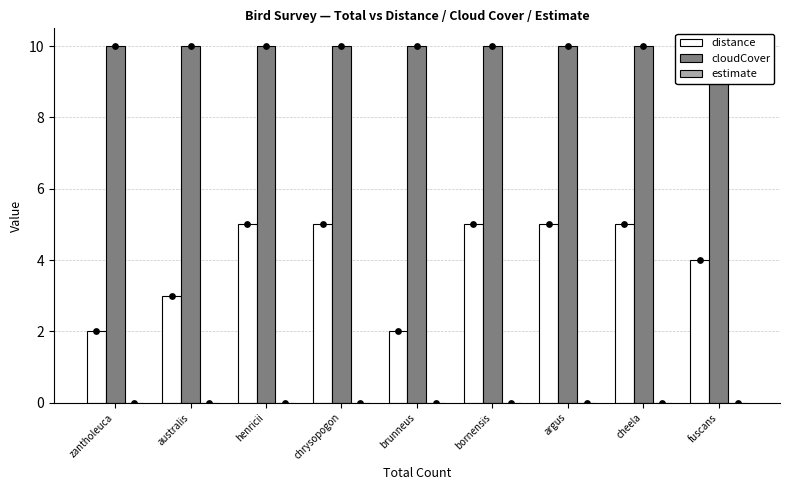

Which series contains the highest Y value?

cloudCover